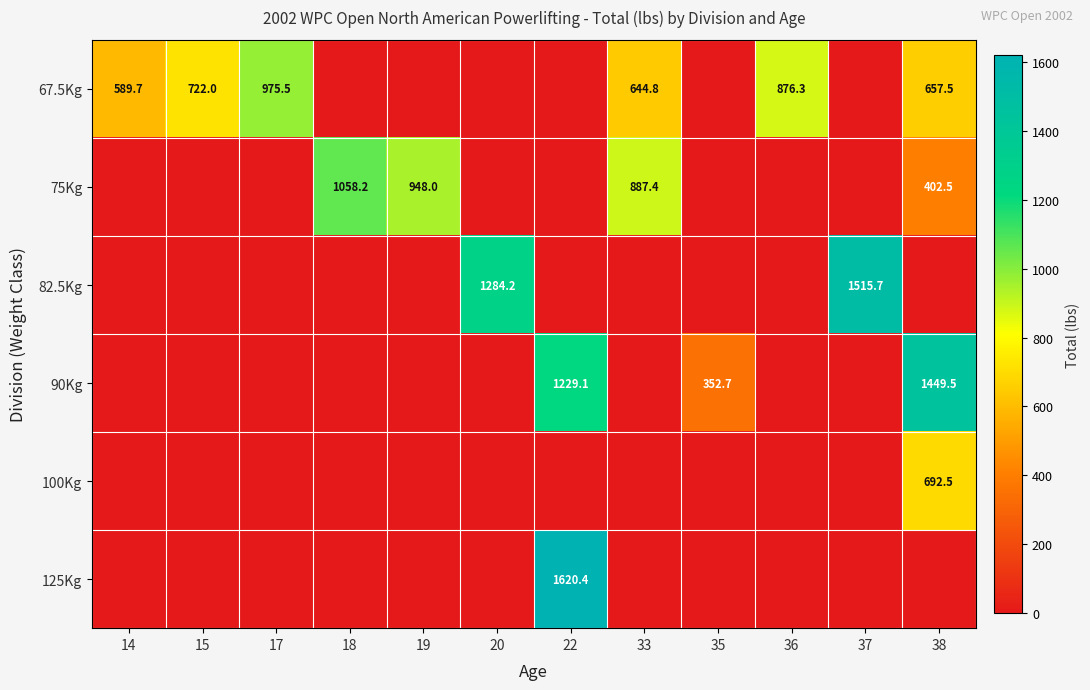

The 67.5Kg series shows 975.5 at 17. True or false?

True